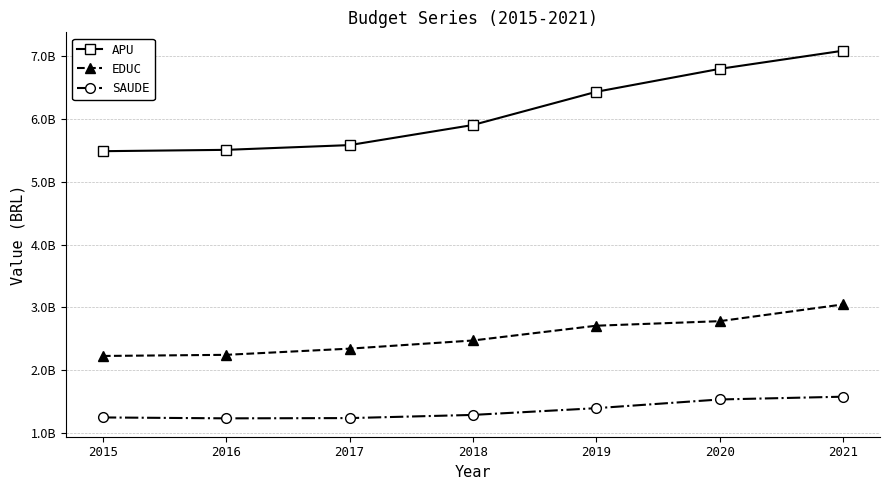

True or false: EDUC has more than 1 interior local peaks.

False